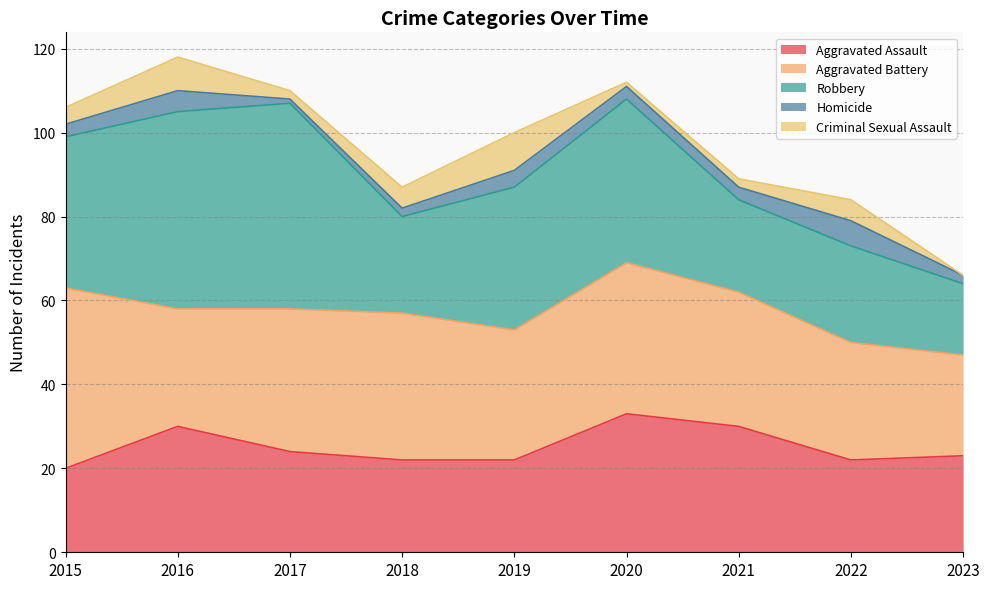

True or false: Robbery has a value of 75 at 2017.

False